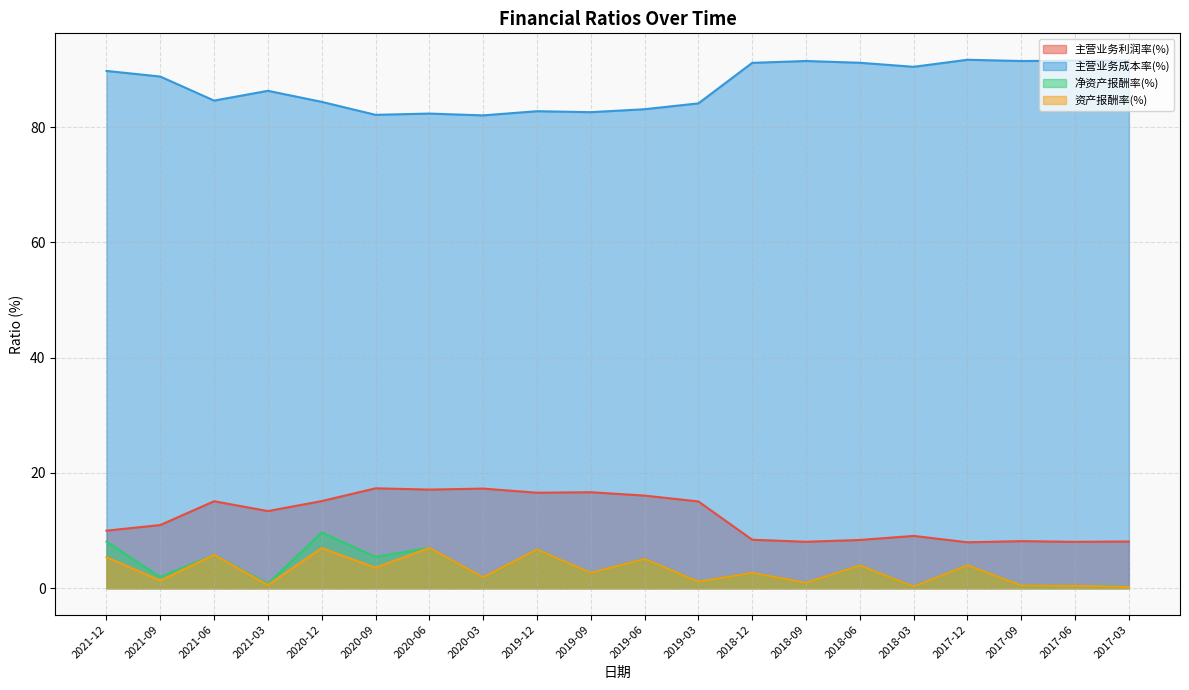

What is the total value across all series at 2018-09?

101.4